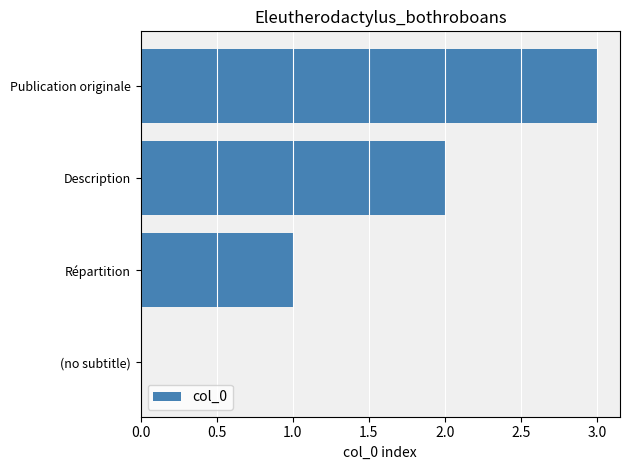

What is the sum of the values at Répartition and Publication originale?

4